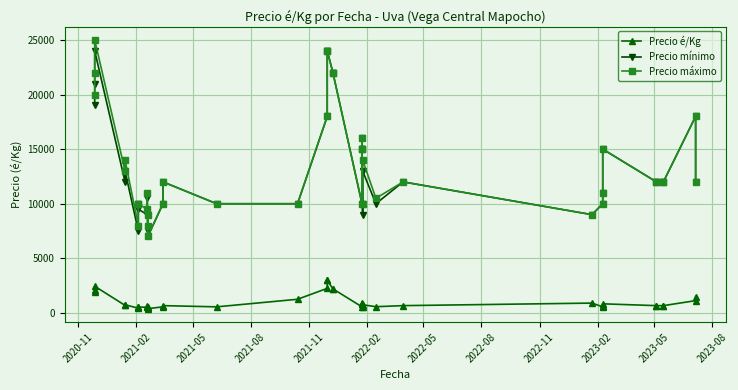

Which series has the largest total across all categories?

Precio máximo